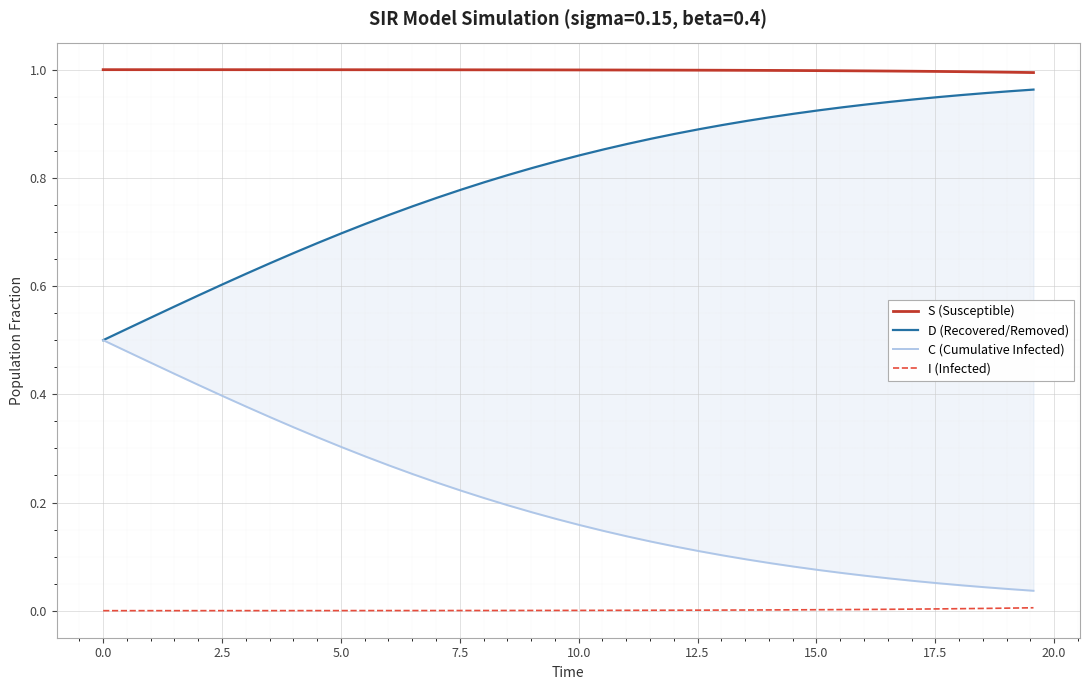

What is the highest value of the S (Susceptible) series?

1.0